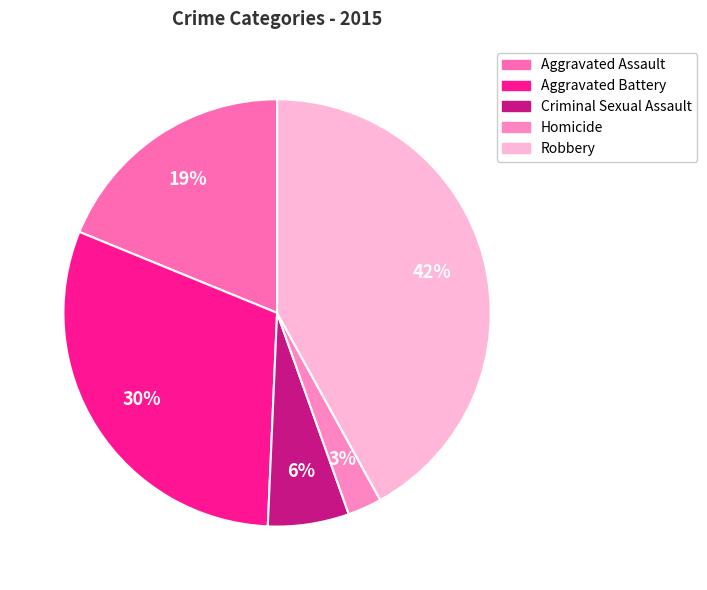

Does Criminal Sexual Assault account for over 50% of the chart?

No